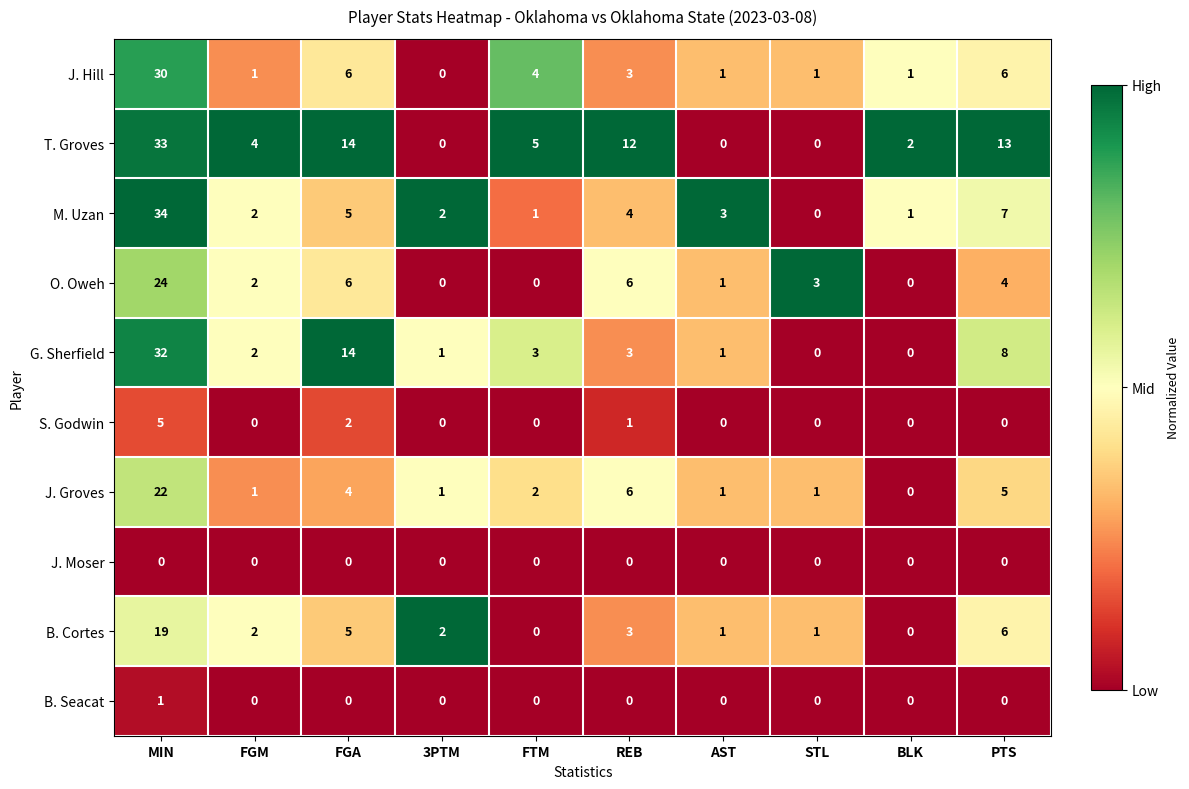

Where does the J. Groves series first go above 2?

MIN